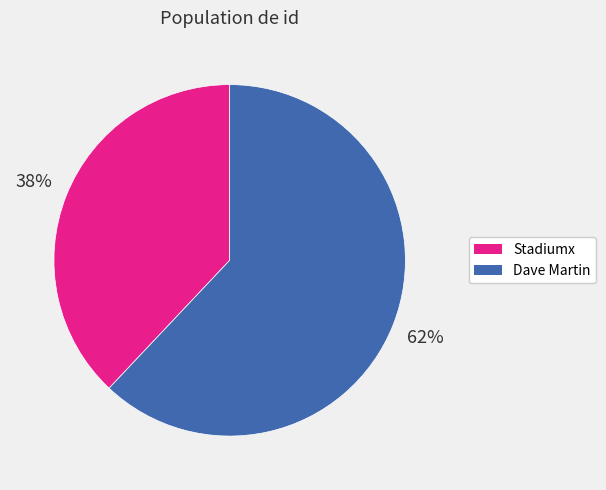

To the nearest percent, what is the difference between the largest and smallest slice percentages?

24%